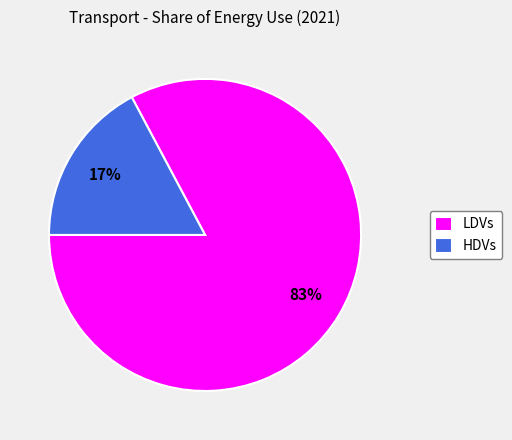

Count the number of slices in the pie.

2